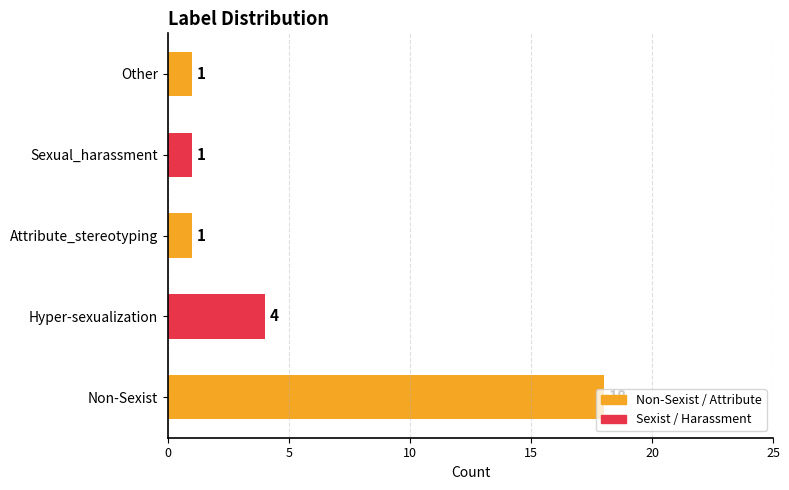

The chart shows a value of 4 at Hyper-sexualization. True or false?

True